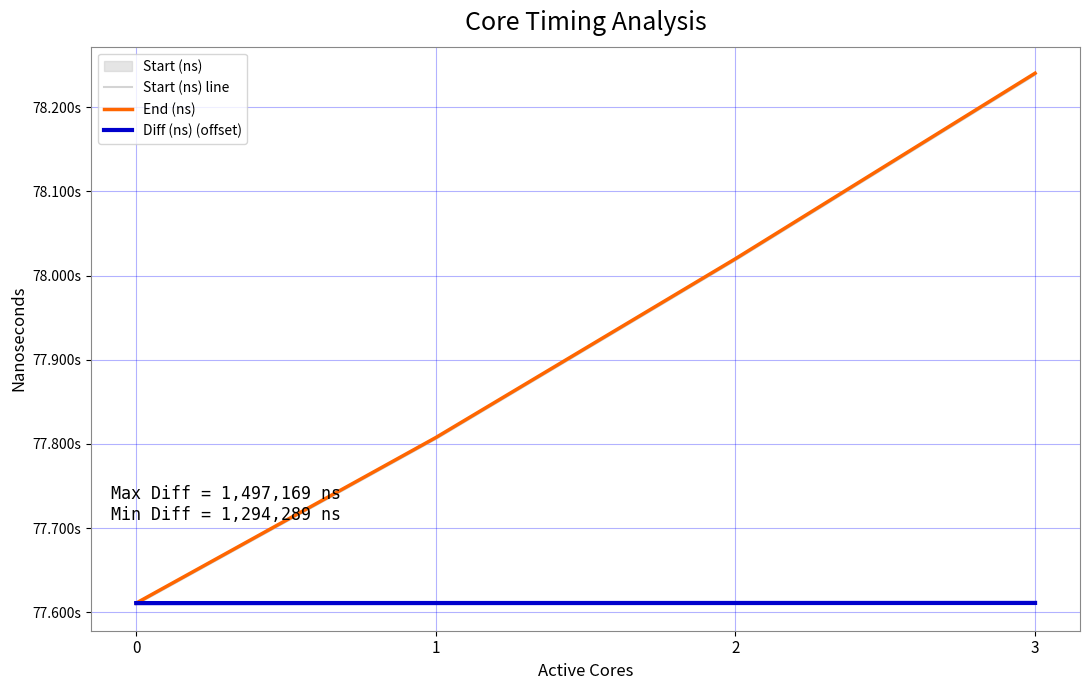

True or false: End (ns) has a value of 77807620360 at 1.

True